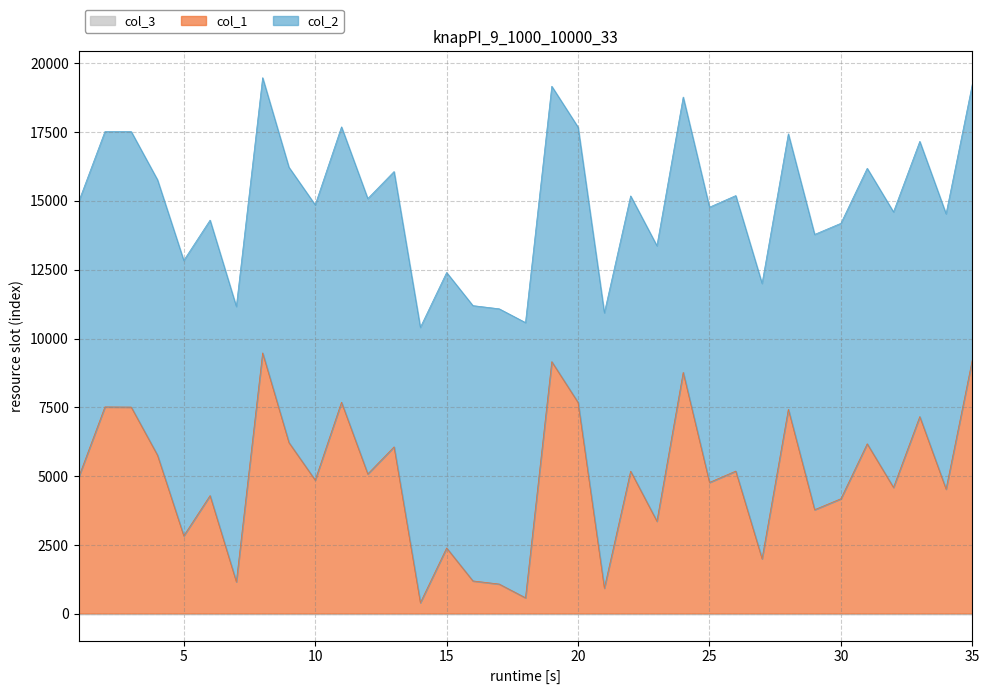

Which series has the largest range (max minus min)?

col_1